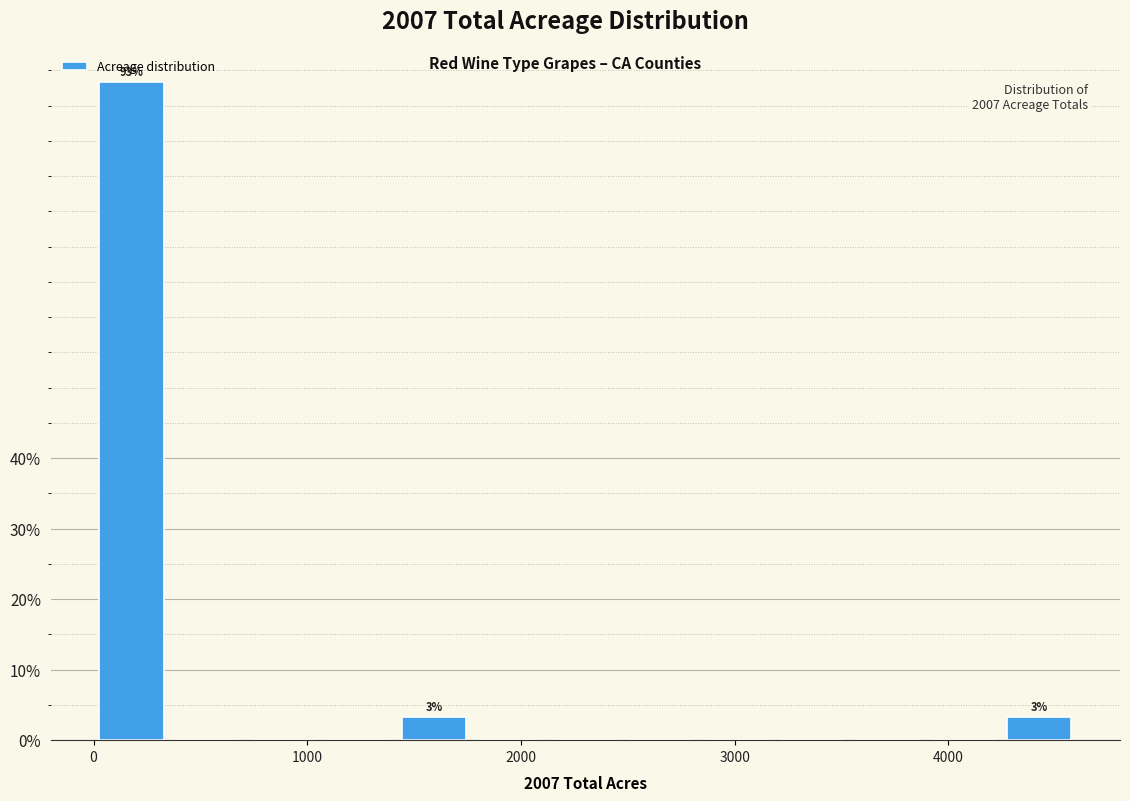

Around what value on the x-axis is the tallest bar? Give the approximate position of its centre, as read against the axis.

200